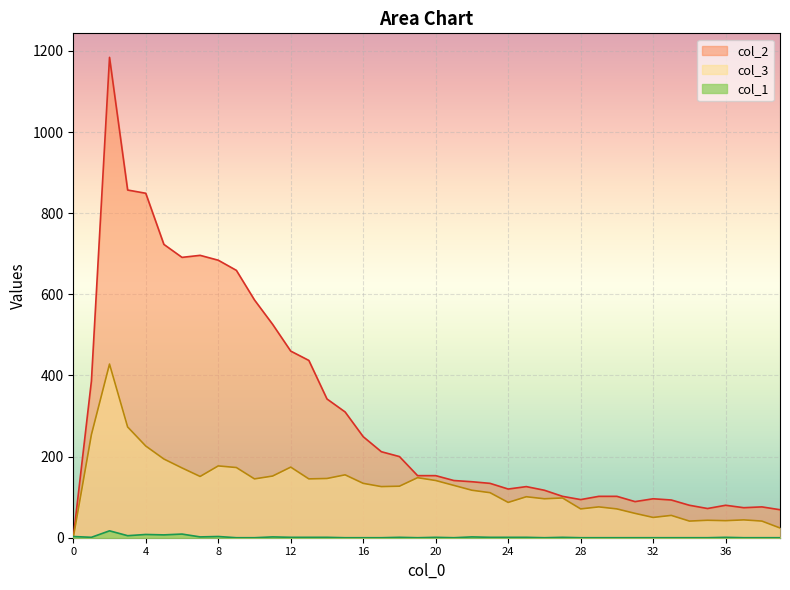

At how many categories does at least one series exceed 236?

16